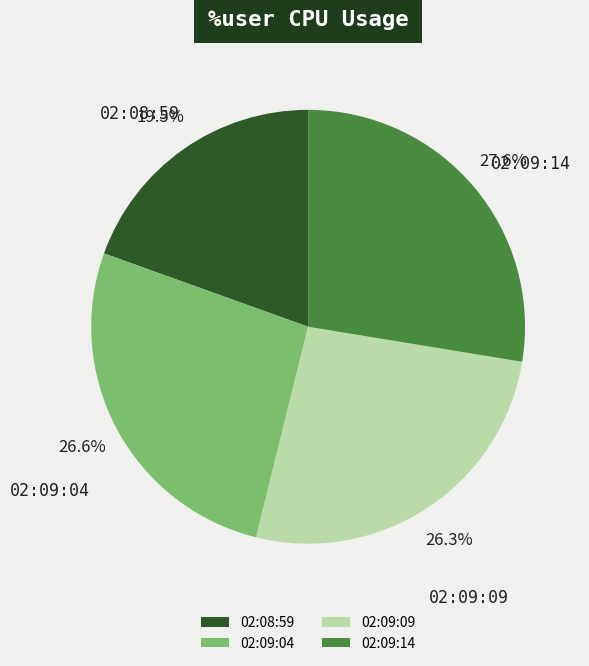

To the nearest percent, what is the difference between the largest and smallest slice percentages?

8%